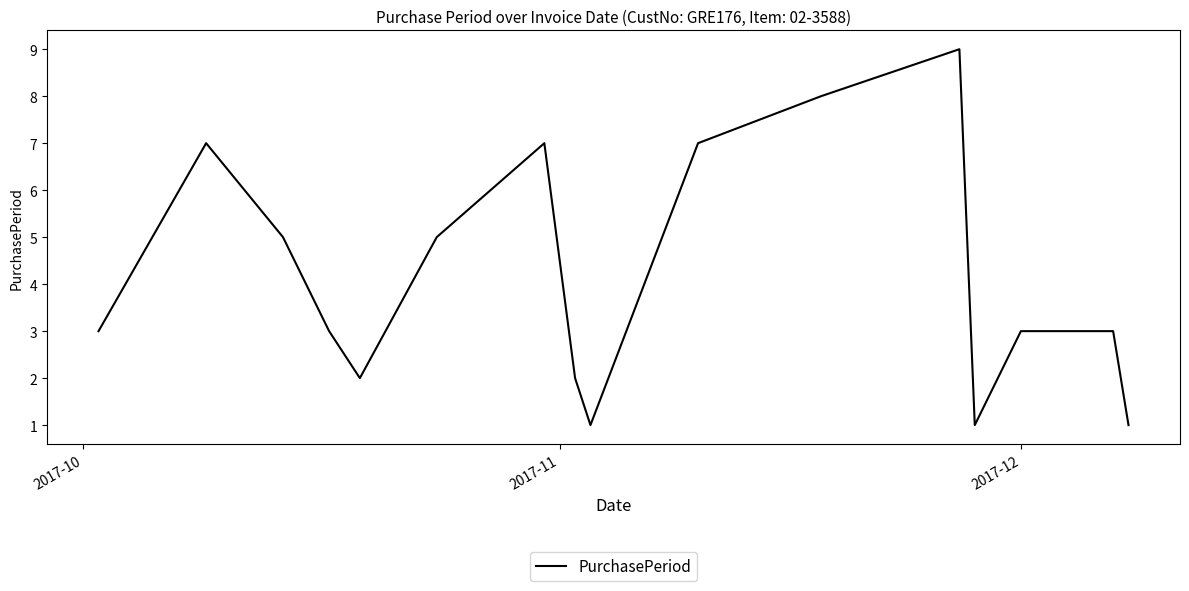

What is the greatest value displayed?

9